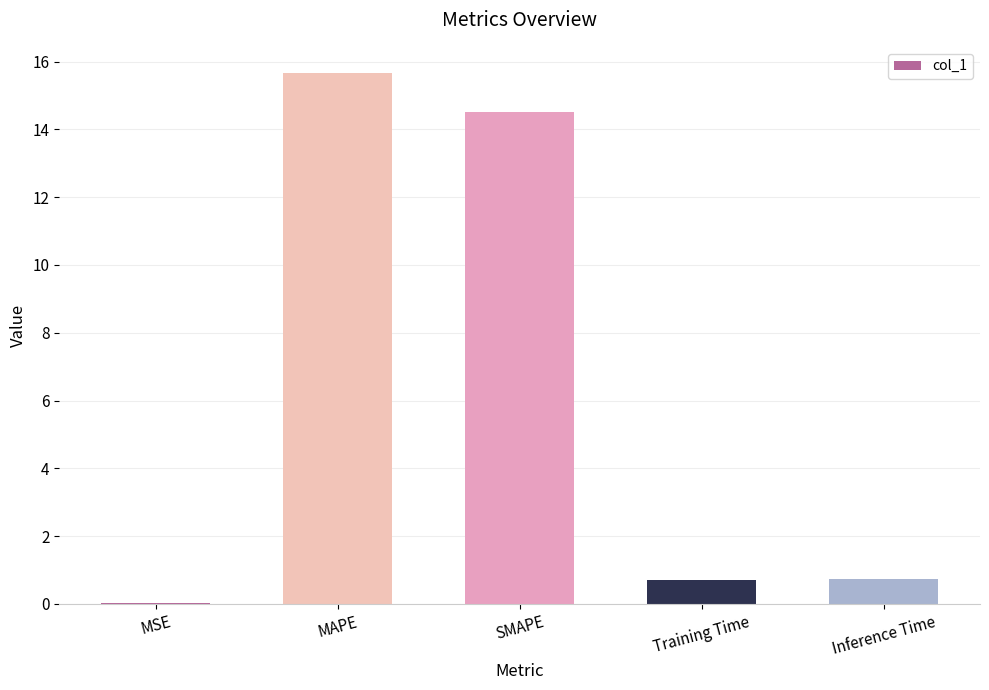

Are the bars horizontal?

No